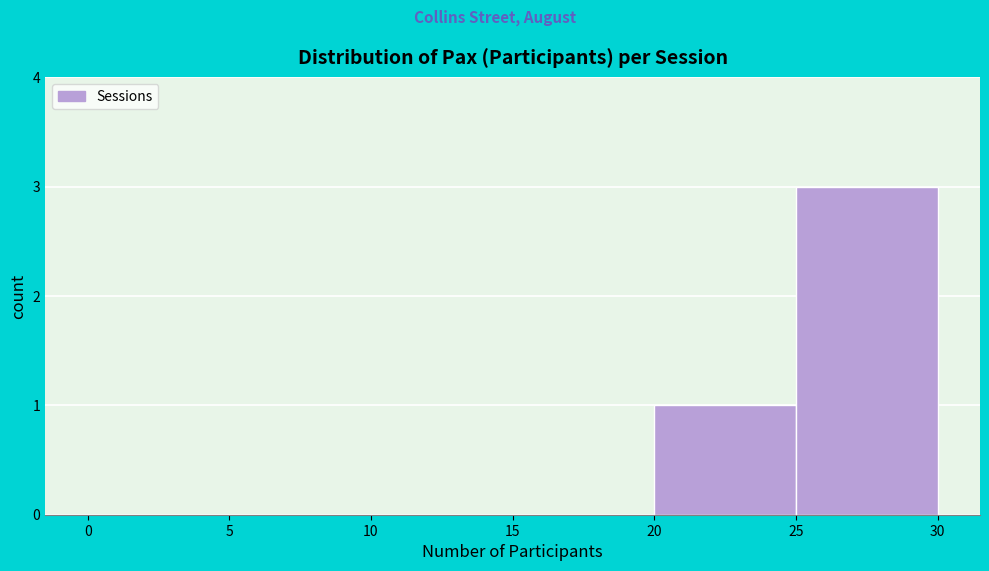

Reading left to right, transcribe this chart: for each bar, give the range it covers on the x-axis and its height. The values are not printed on the chart, so give them approximately, as read against the axis.

0 to 5: 0
5 to 10: 0
10 to 15: 0
15 to 20: 0
20 to 25: 1
25 to 30: 3